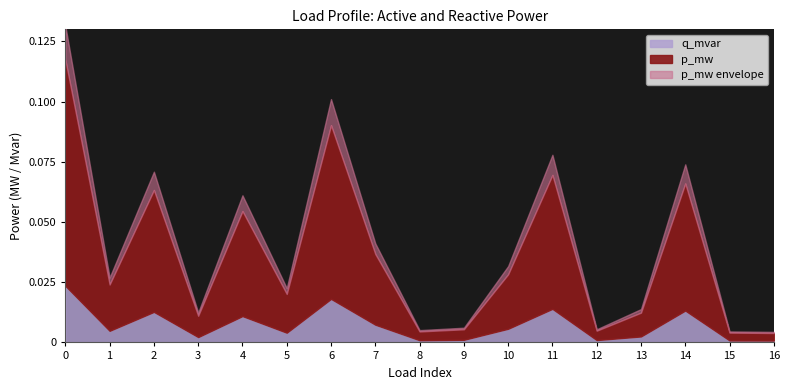

Where is the first local maximum for p_mw?

2